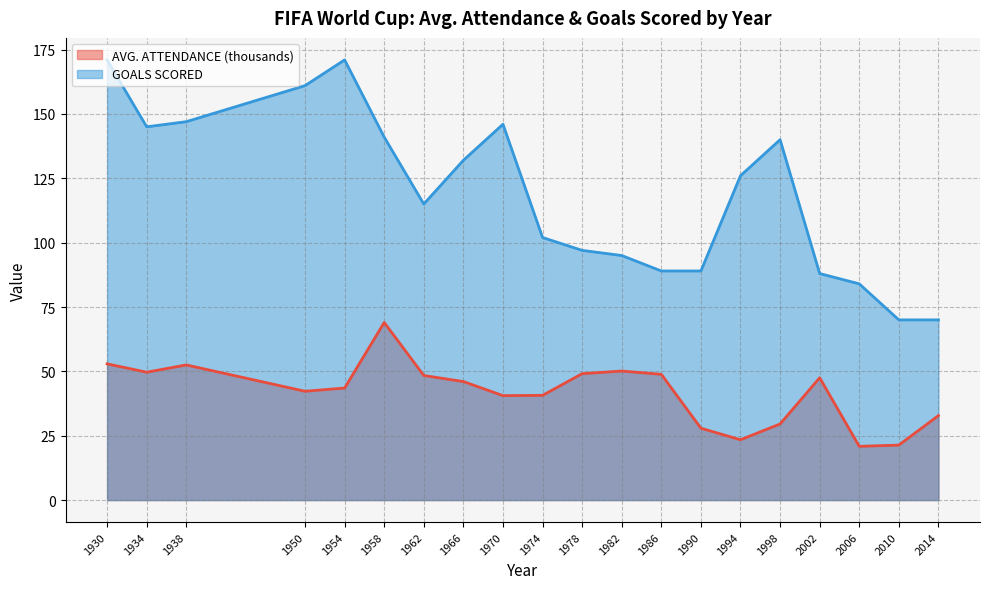

What are all the series names shown in the legend?

AVG. ATTENDANCE (thousands), GOALS SCORED